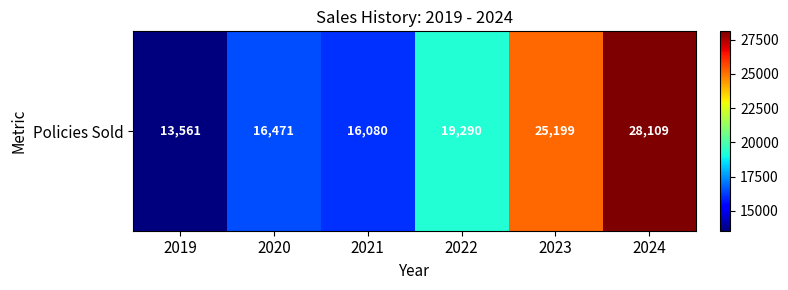

At which category does the chart reach its minimum across all series?

2019